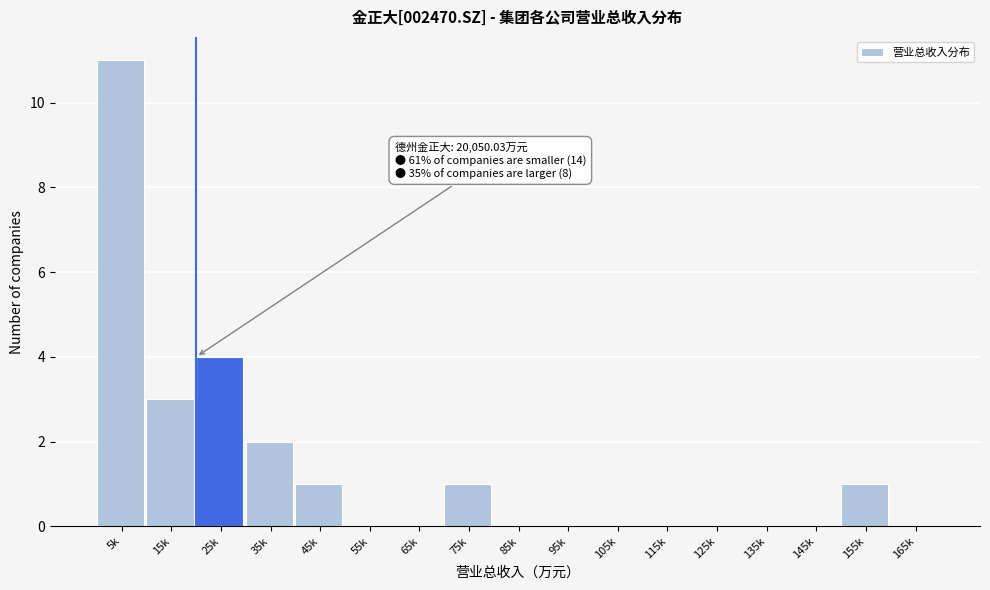

Reading right to left, transcribe all the data shown in this chart.

165k=0	155k=1	145k=0	135k=0	125k=0	115k=0	105k=0	95k=0	85k=0	75k=1	65k=0	55k=0	45k=1	35k=2	25k=4	15k=3	5k=11